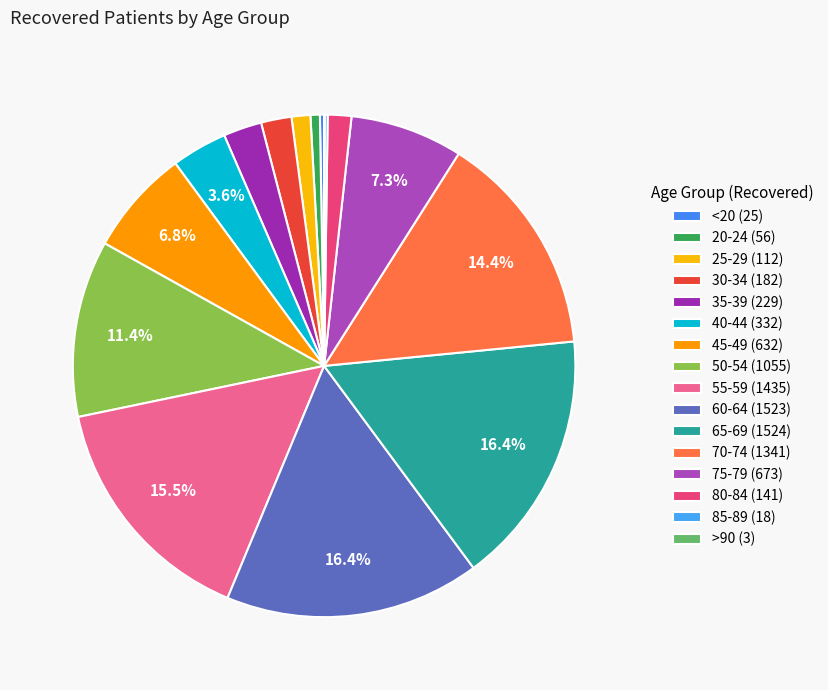

What percentage is the 50-54 slice, to the nearest percent?

11%